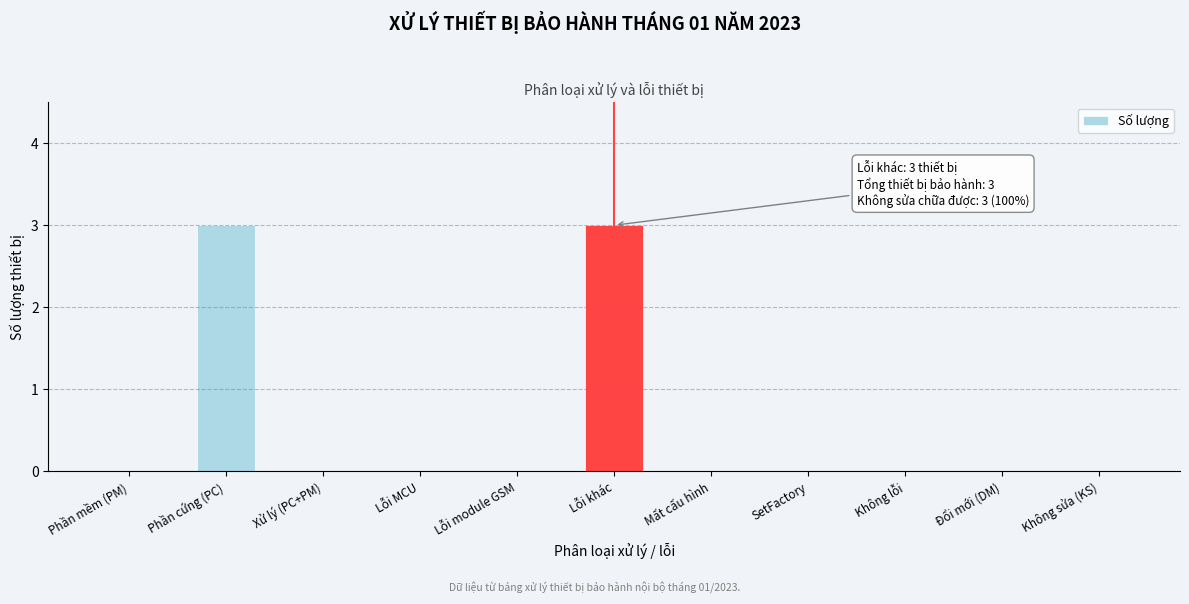

Reading left to right, list all the values displayed in this chart.

Phần mềm (PM)=0	Phần cứng (PC)=3	Xử lý (PC+PM)=0	Lỗi MCU=0	Lỗi module GSM=0	Lỗi khác=3	Mất cấu hình=0	SetFactory=0	Không lỗi=0	Đổi mới (DM)=0	Không sửa (KS)=0